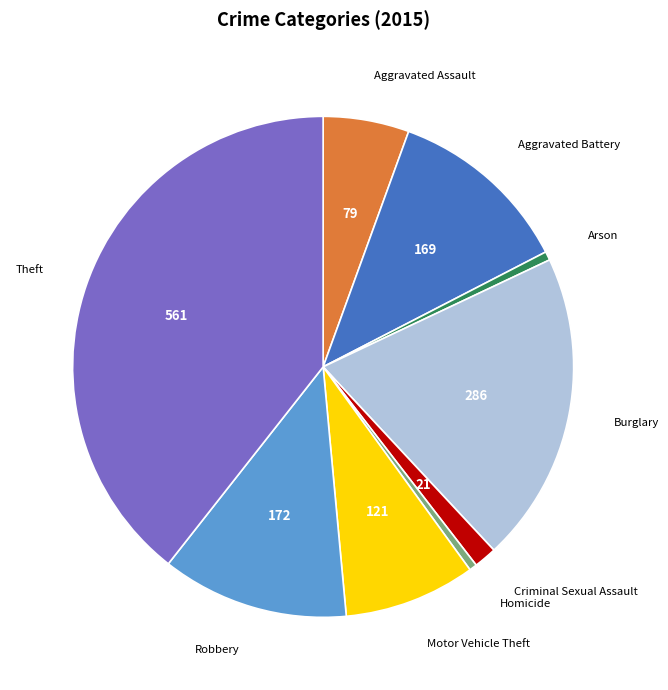

Is there a majority slice in this chart?

No